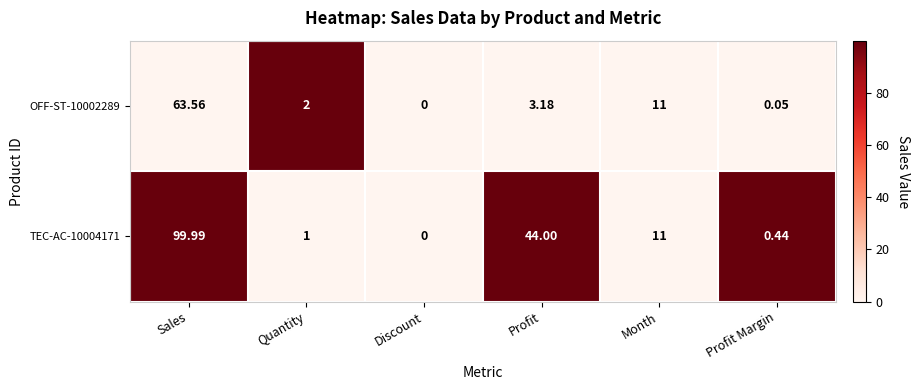

Count the number of data series in this chart.

2